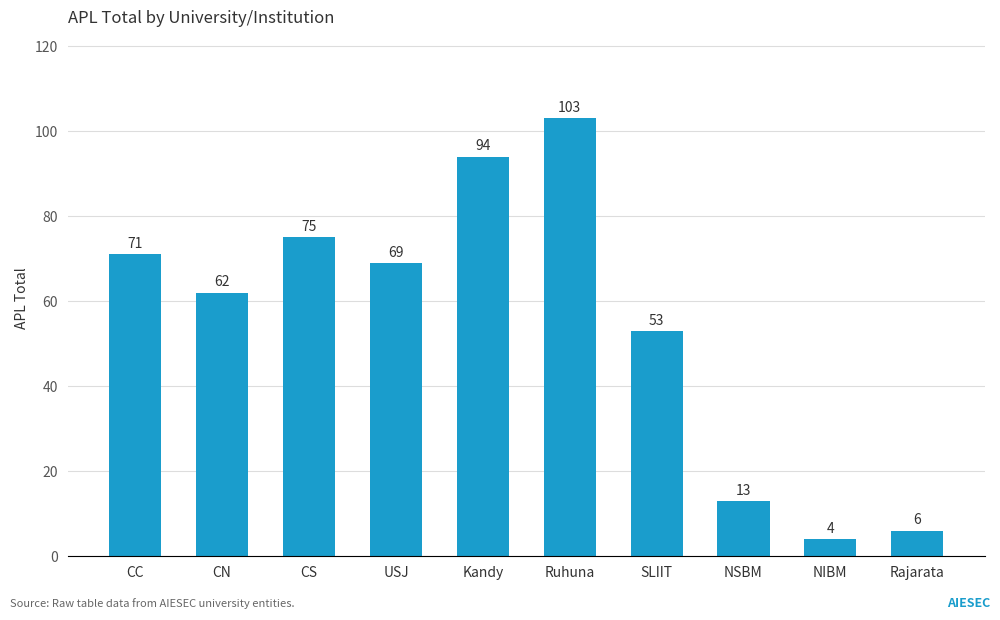

What is the minimum value shown in the chart?

4